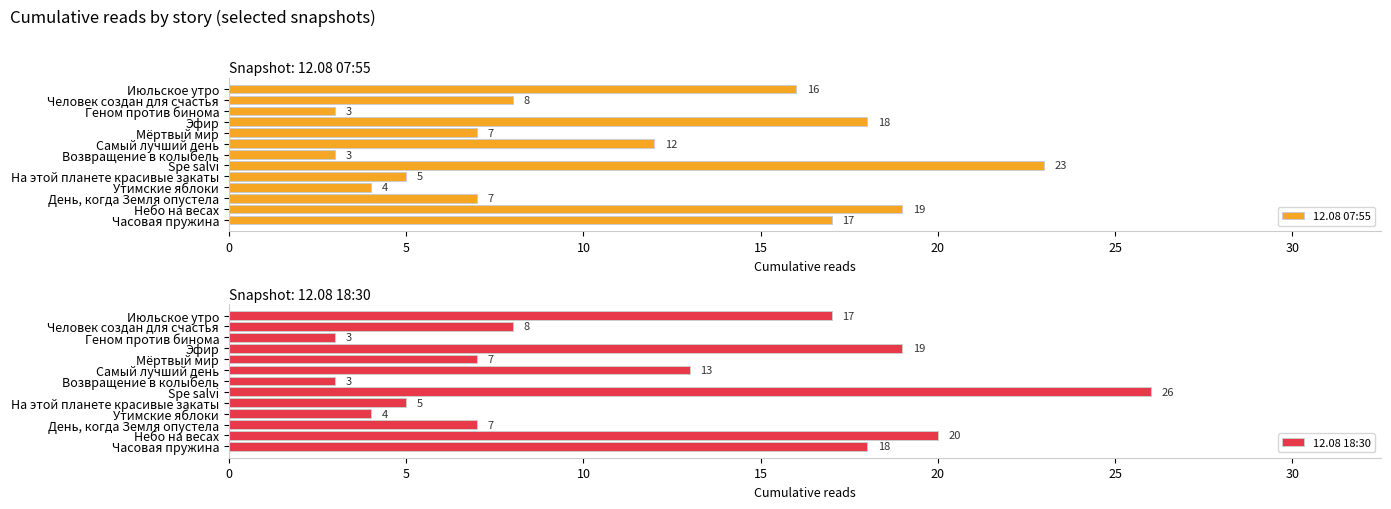

What is the approximate value of 12.08 18:30 at Геном против бинома, to the nearest 5?

5